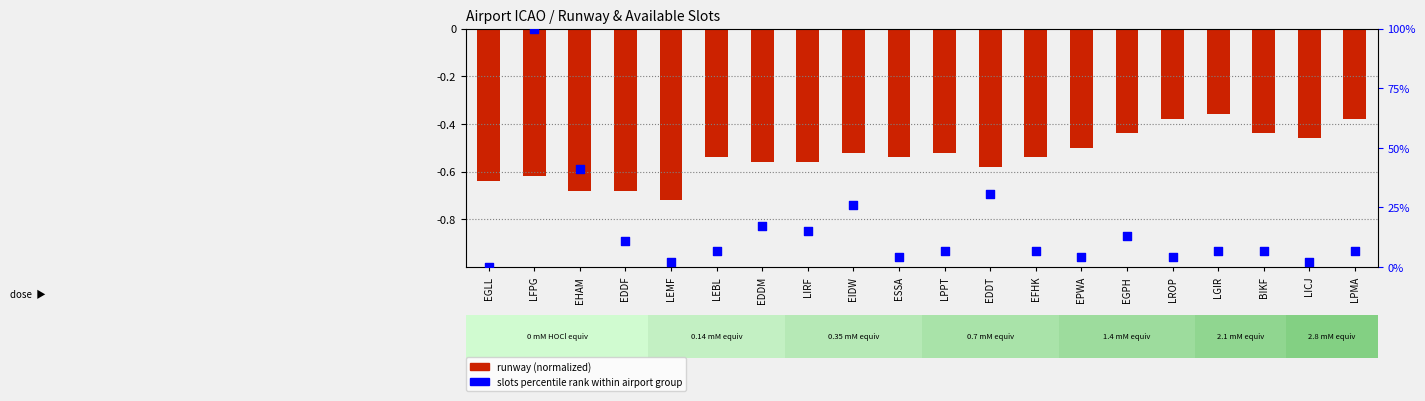

Which series has the widest spread of Y values?

slots percentile rank